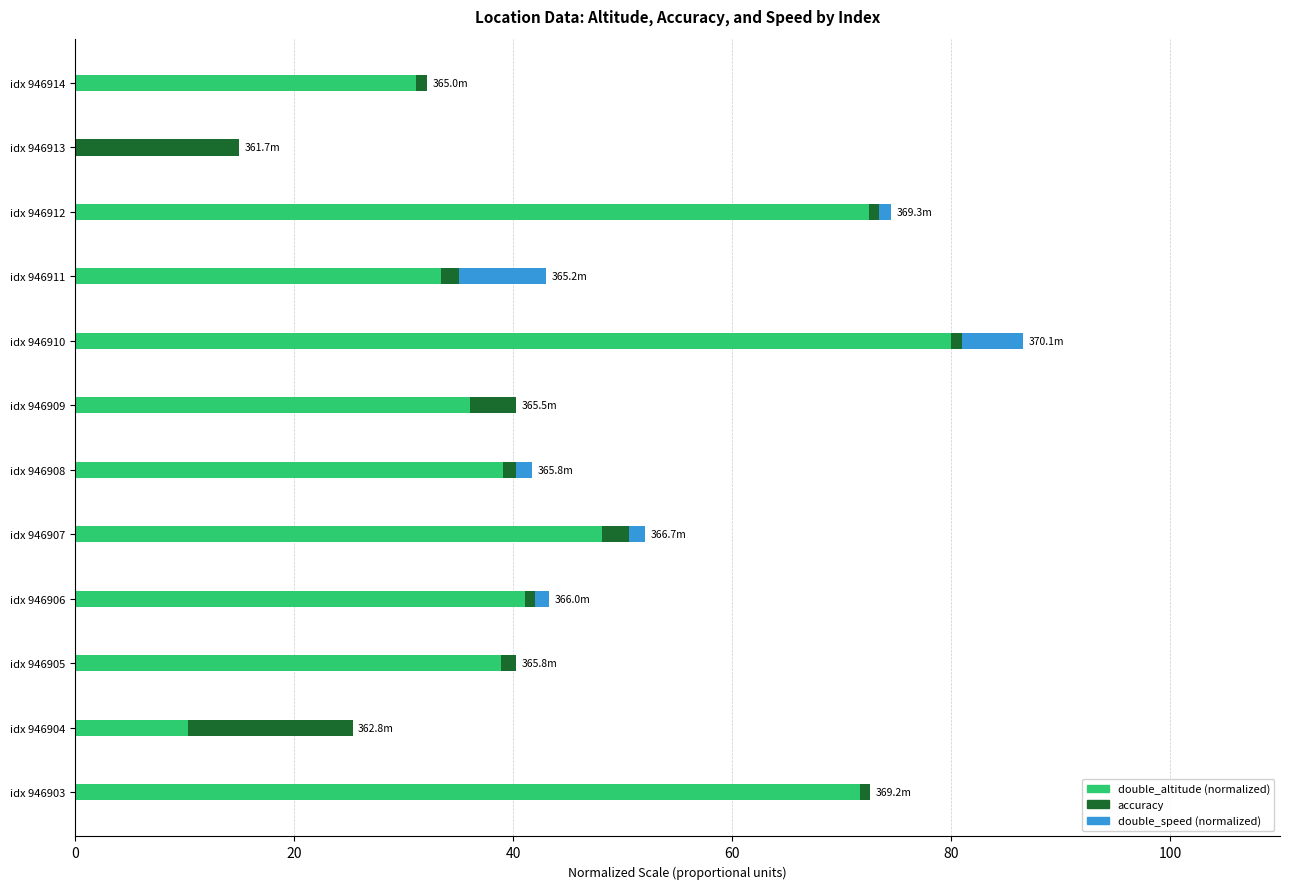

At which category is the sum across all series the highest?

idx 946910